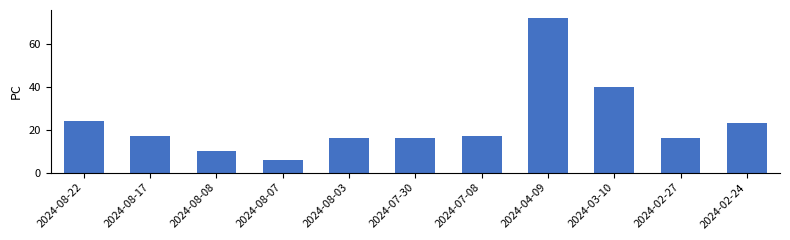

Does the chart contain any negative values?

No